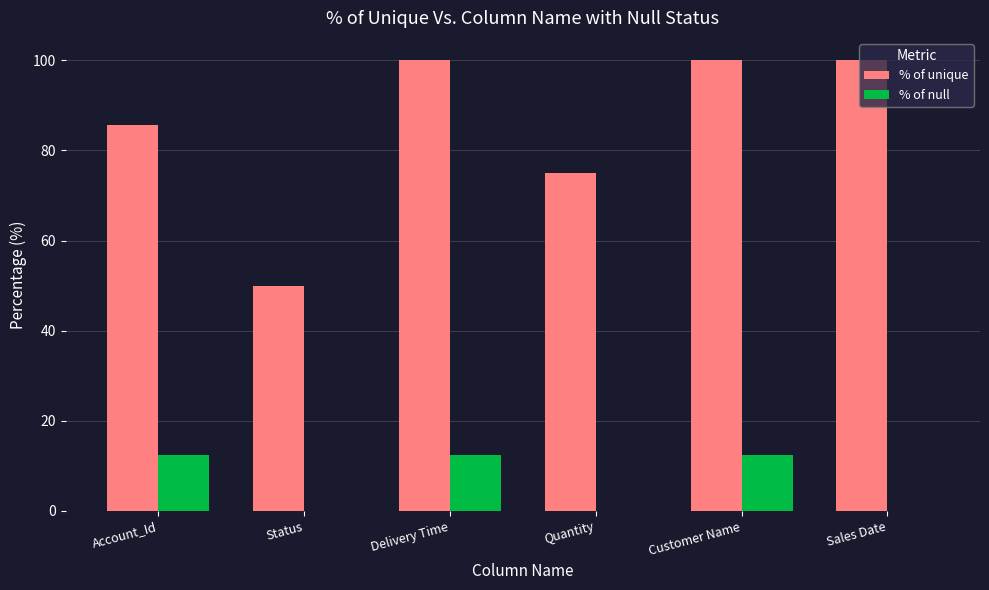

How many groups of bars are there?

6